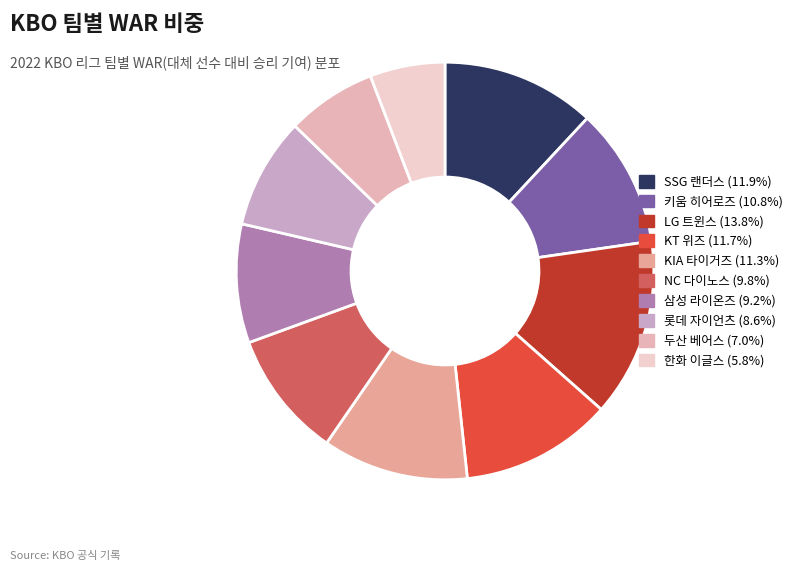

To the nearest percent, what is the difference between the largest and smallest slice percentages?

8%